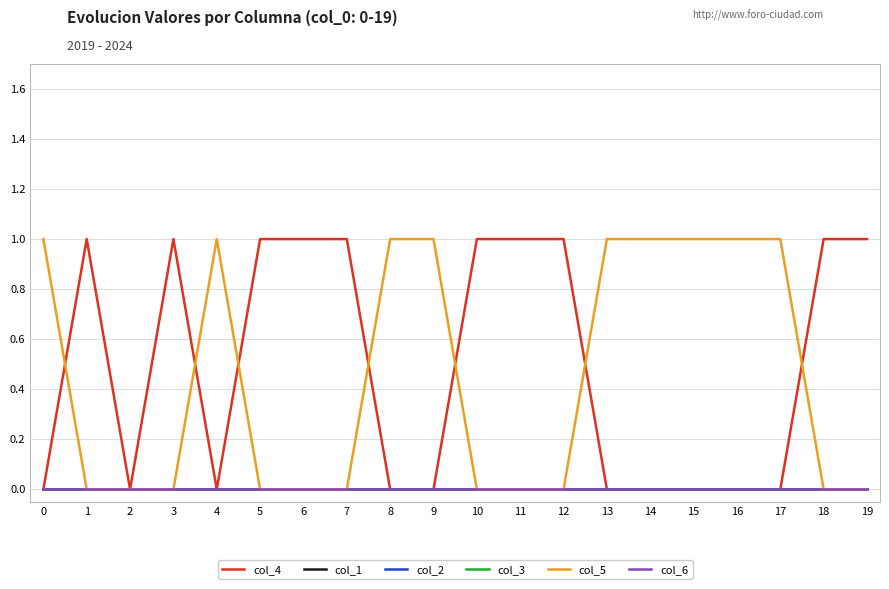

Does the chart display data point markers on the line(s)?

No